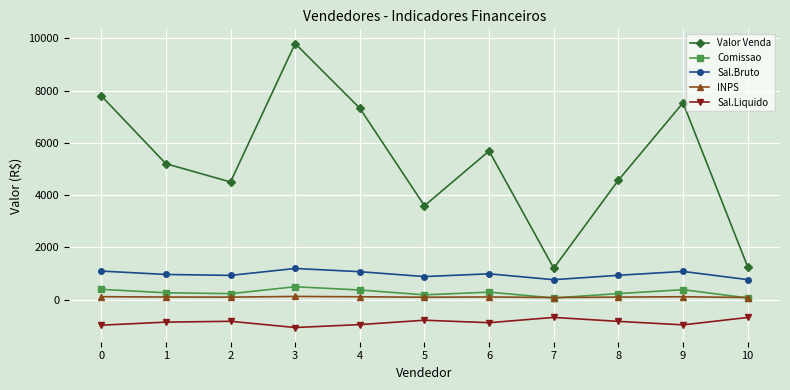

The value of Valor Venda at 6 is 3457.3. True or false?

False